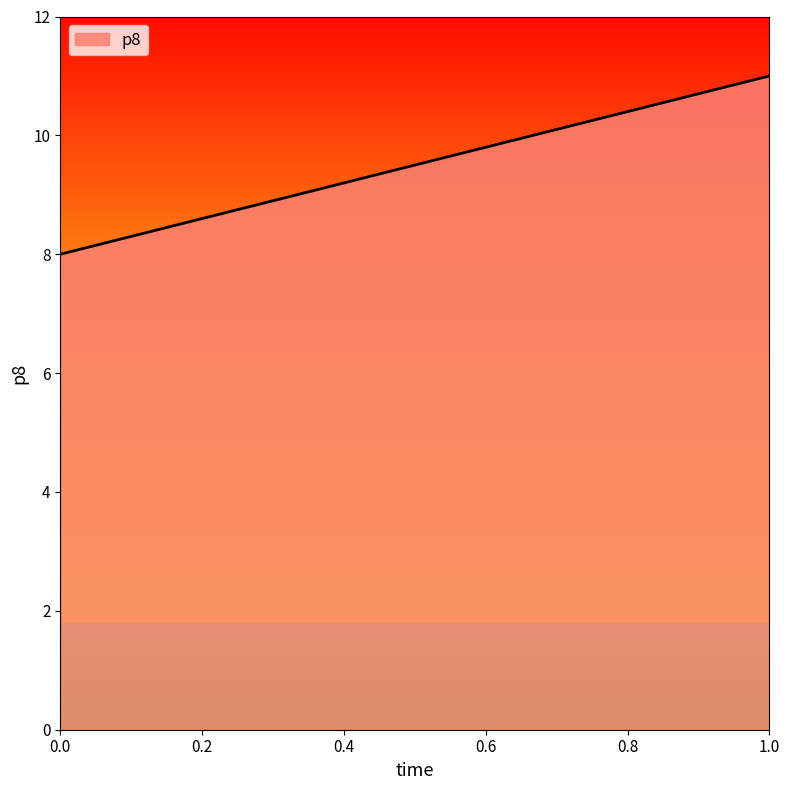

What is the maximum value shown in the chart?

11.0